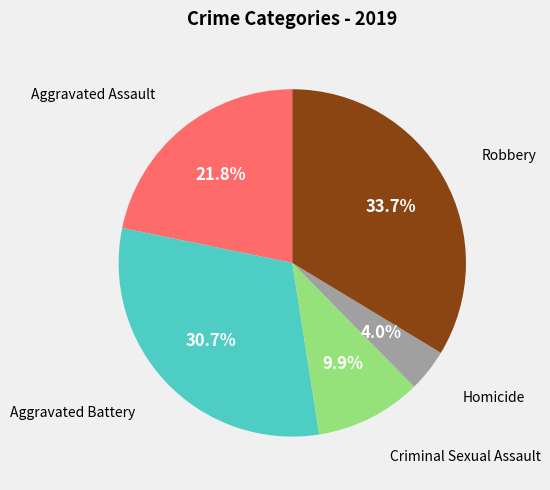

Is there any slice that represents more than half of the pie?

No